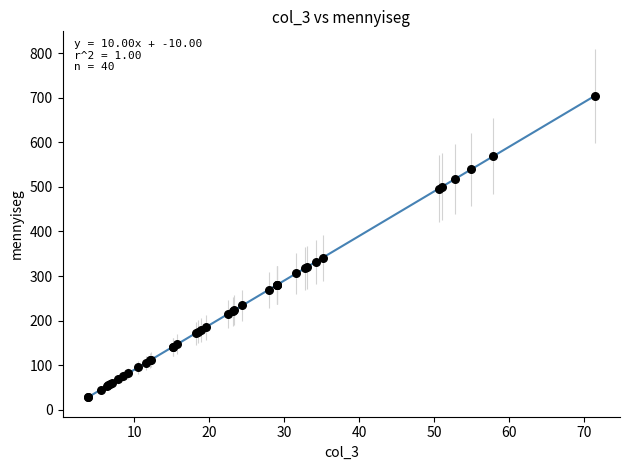

What Y value in the scatter plot is closest to 366?

341